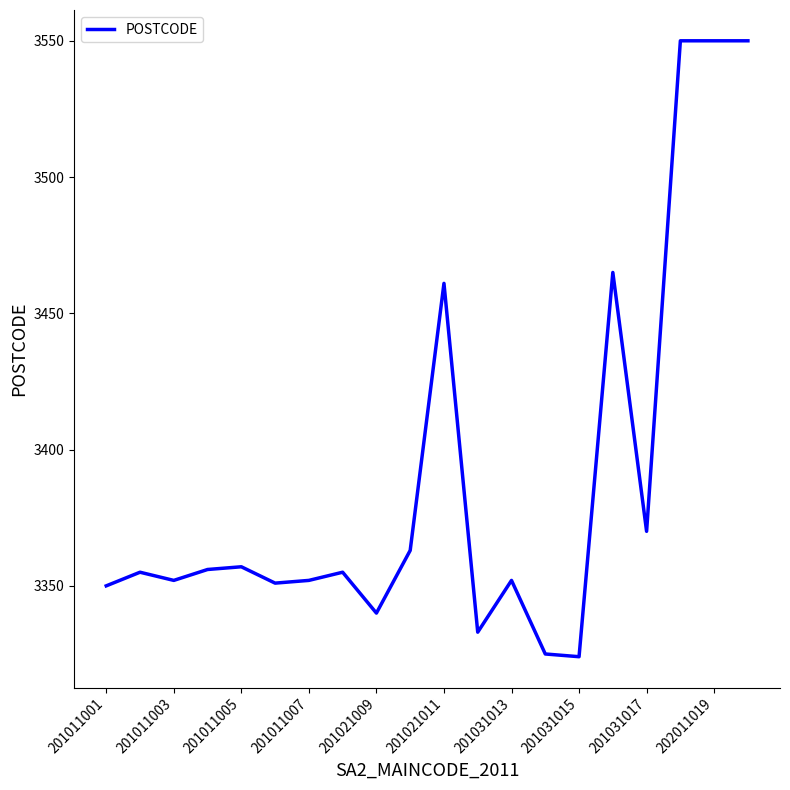

What is the minimum value shown in the chart?

3324